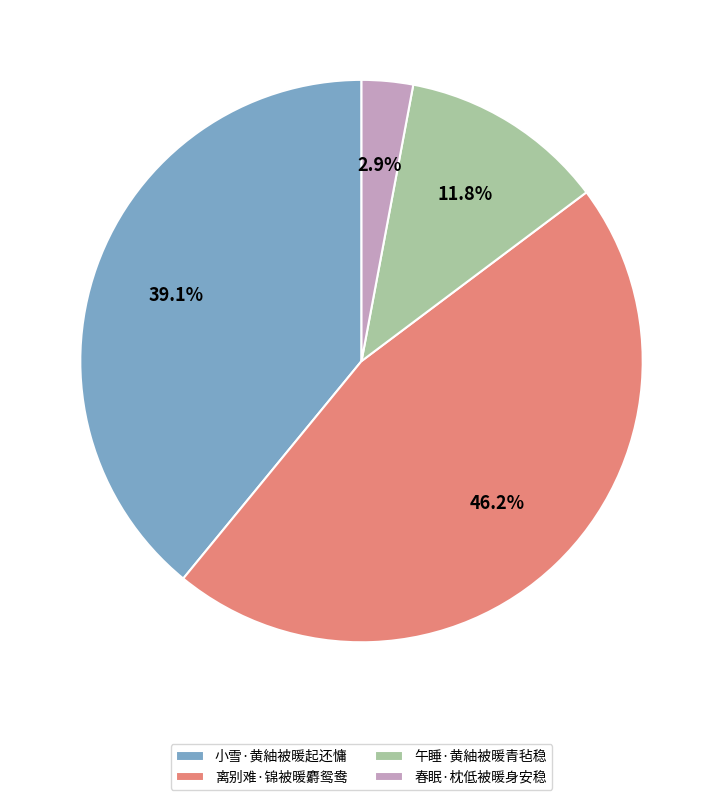

Which slice is the largest?

离别难·锦被暖麝鸳鸯